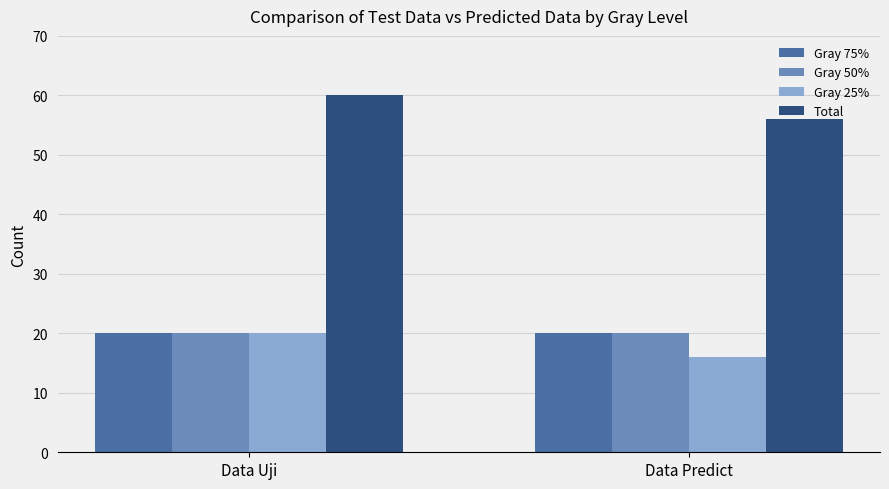

What are all the series names shown in the legend?

Gray 75%, Gray 50%, Gray 25%, Total